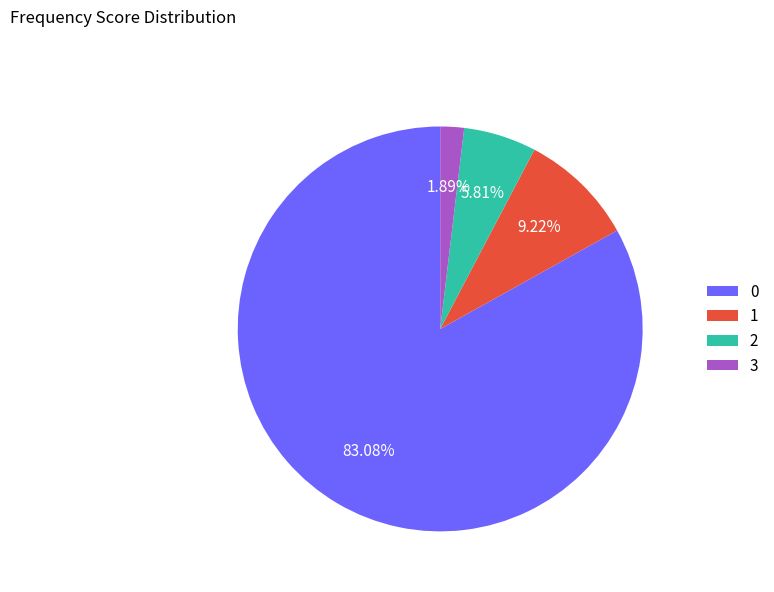

What percentage is NOT represented by 0?

16.9%